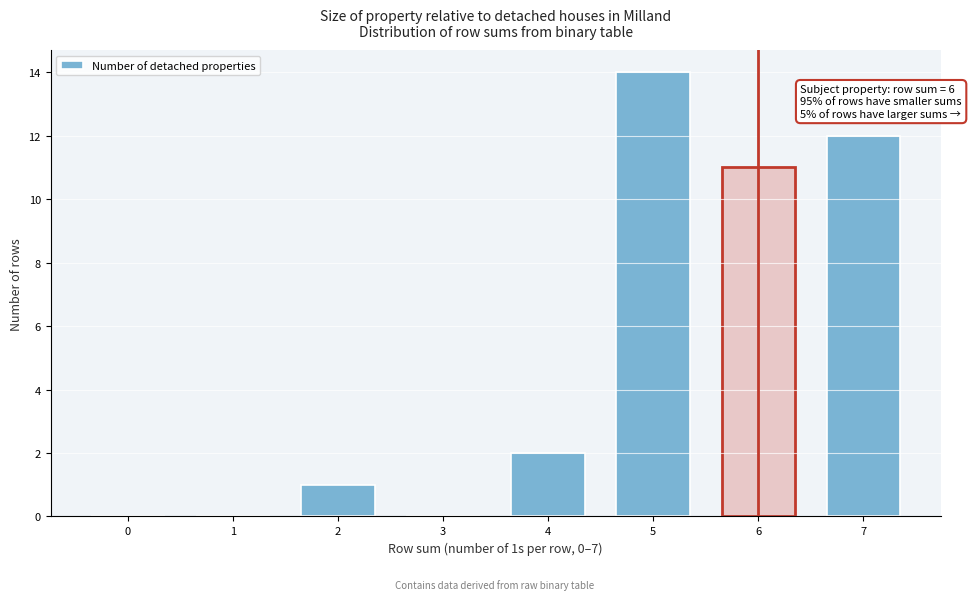

Which range on the x-axis has the tallest bar?

4.5 to 5.5